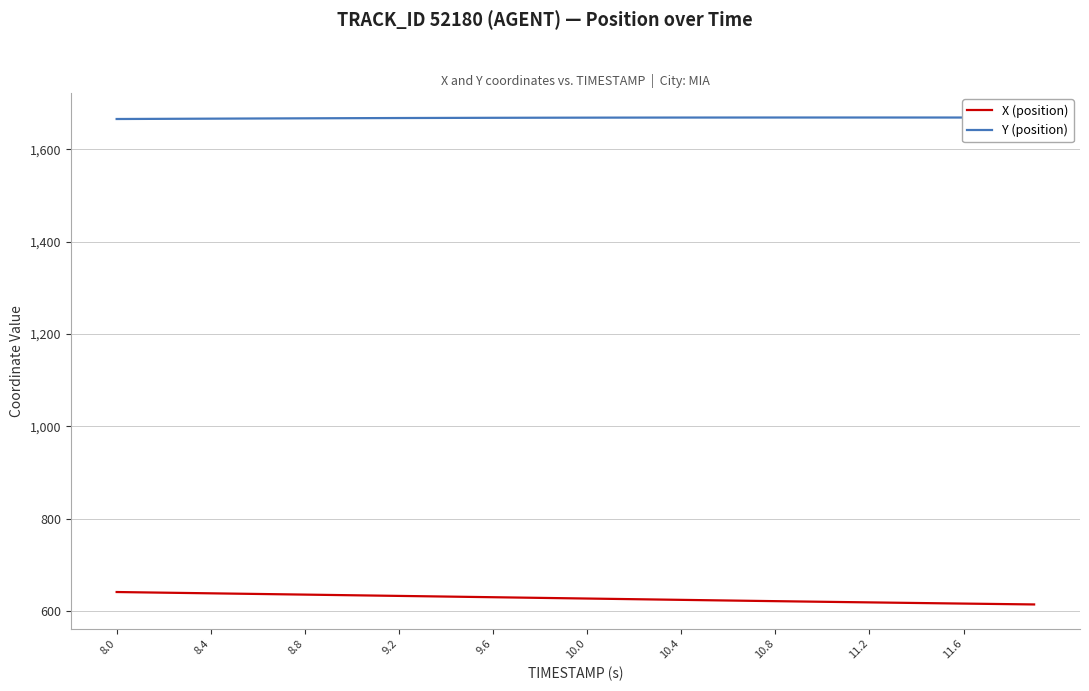

List the series in order of their peak value, highest first.

Y (position), X (position)